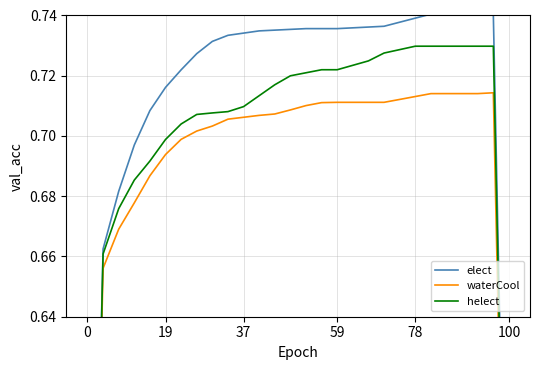

True or false: elect has a value of 0.7 at 19.

True